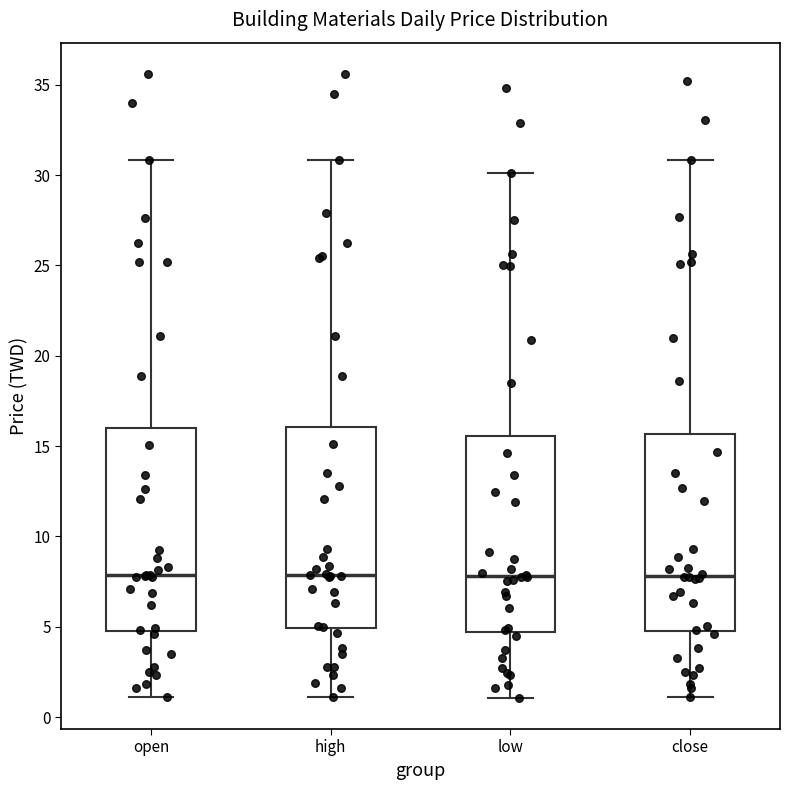

Where does the lower whisker of the box for close end on the y-axis? The values are not printed on the chart, so give them approximately, as read against the axis.

1.0